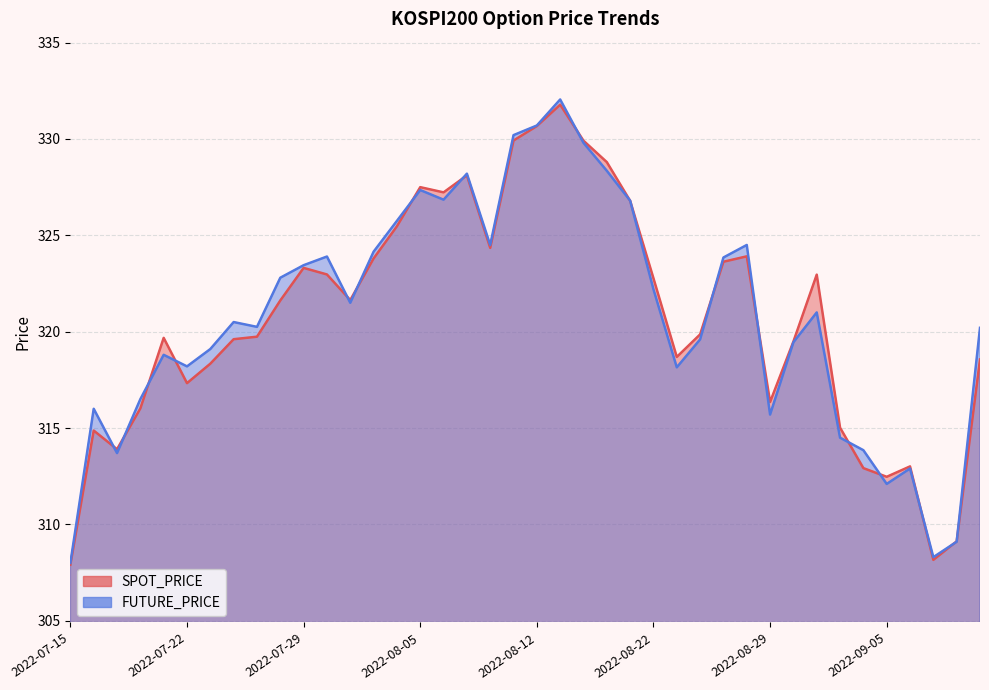

List the series in order of their peak value, highest first.

FUTURE_PRICE, SPOT_PRICE